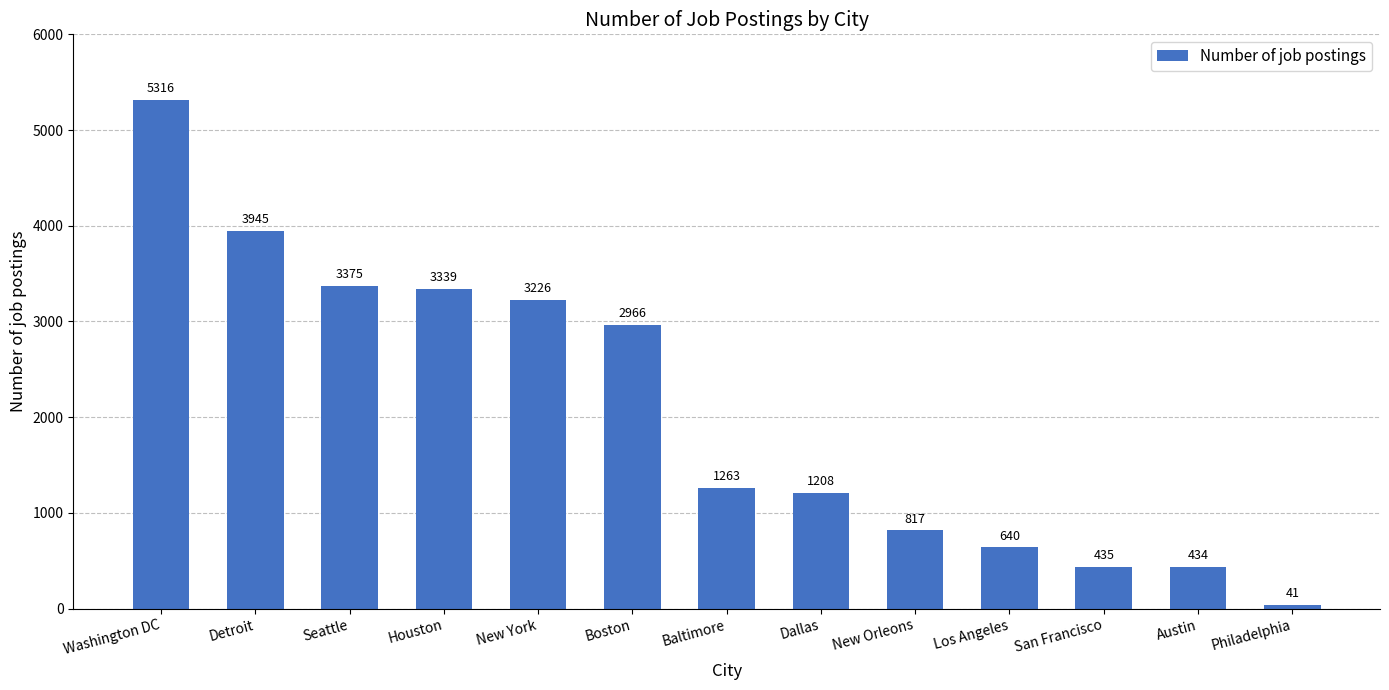

What is the difference between the maximum and second lowest values?

4882